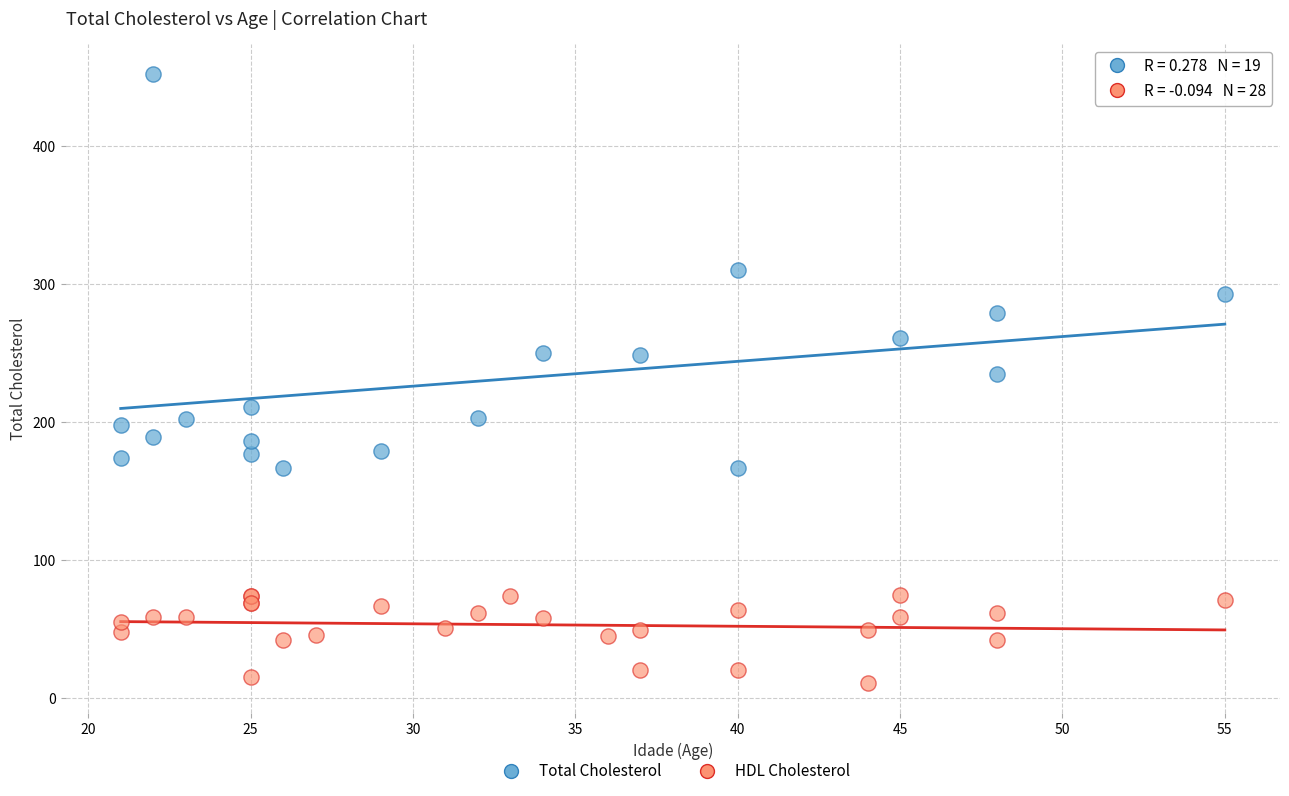

Which series has the largest Y range (max minus min)?

Total Cholesterol